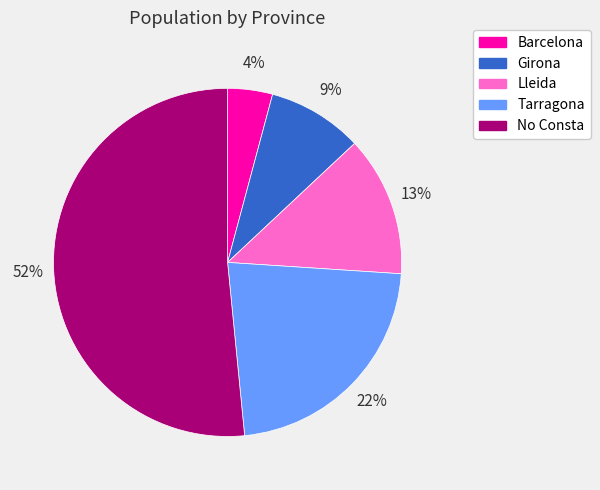

Does any single category account for the majority?

Yes